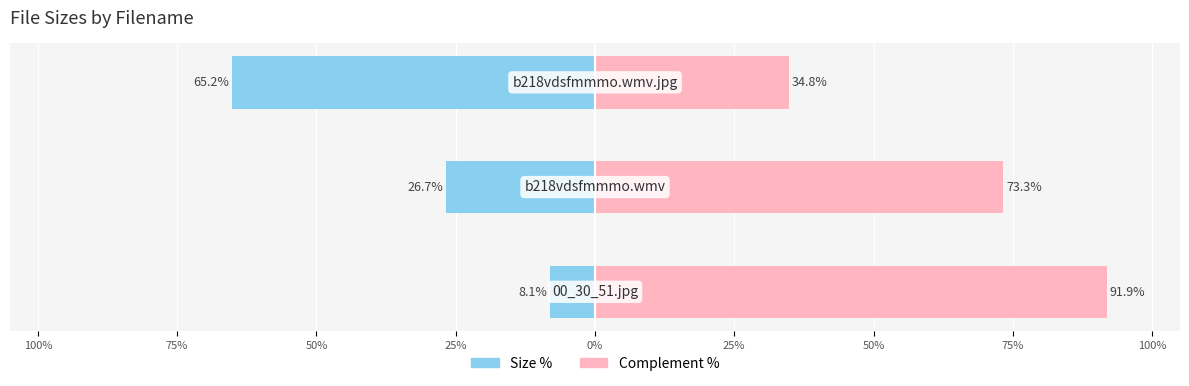

Rank the series by their average value, from highest to lowest.

Complement (right %), Size (left %)